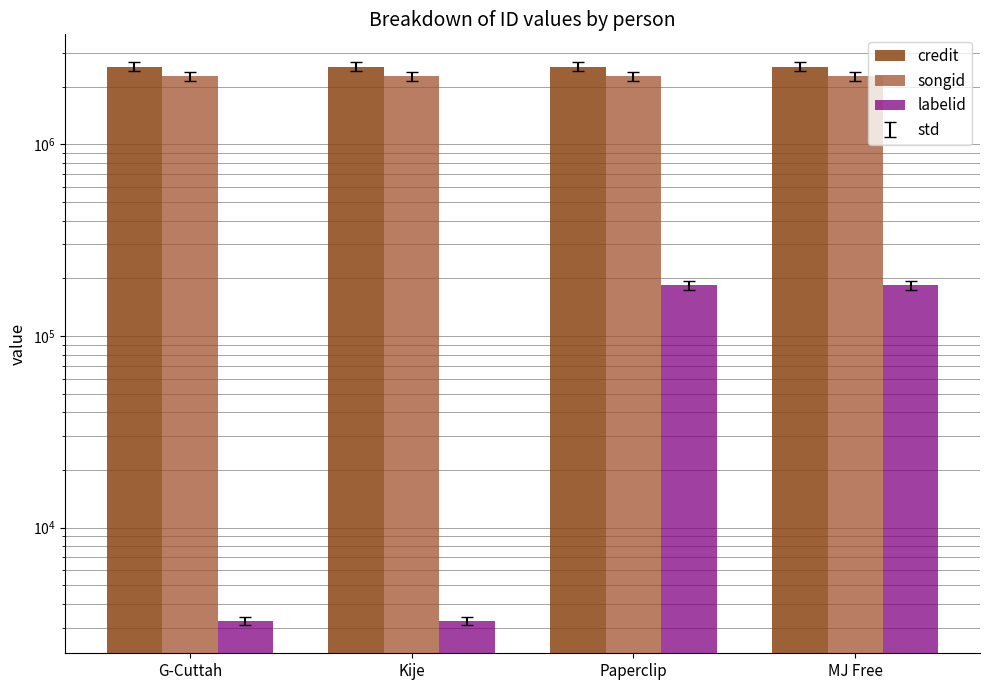

What value does the songid series have at Paperclip, to the nearest 10?

2260830